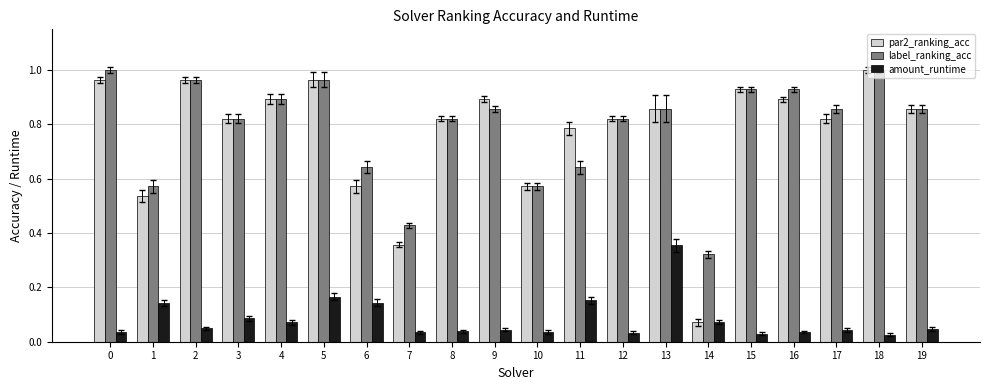

What is the total value across all series at 9?

1.8